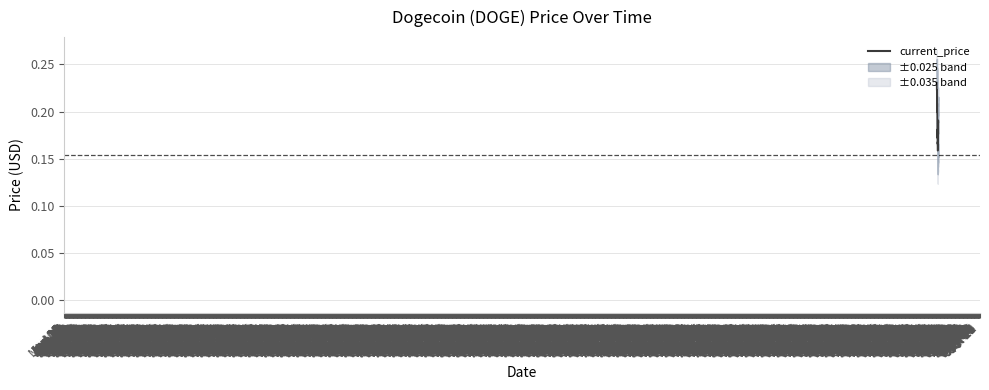

How many interior local valleys (lower than both neighbors) does the data have?

9